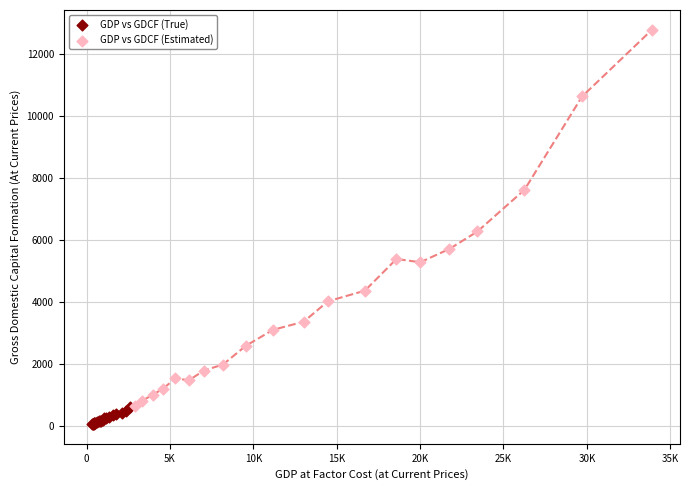

What are all the series names shown in the legend?

GDP vs GDCF (True), GDP vs GDCF (Estimated)